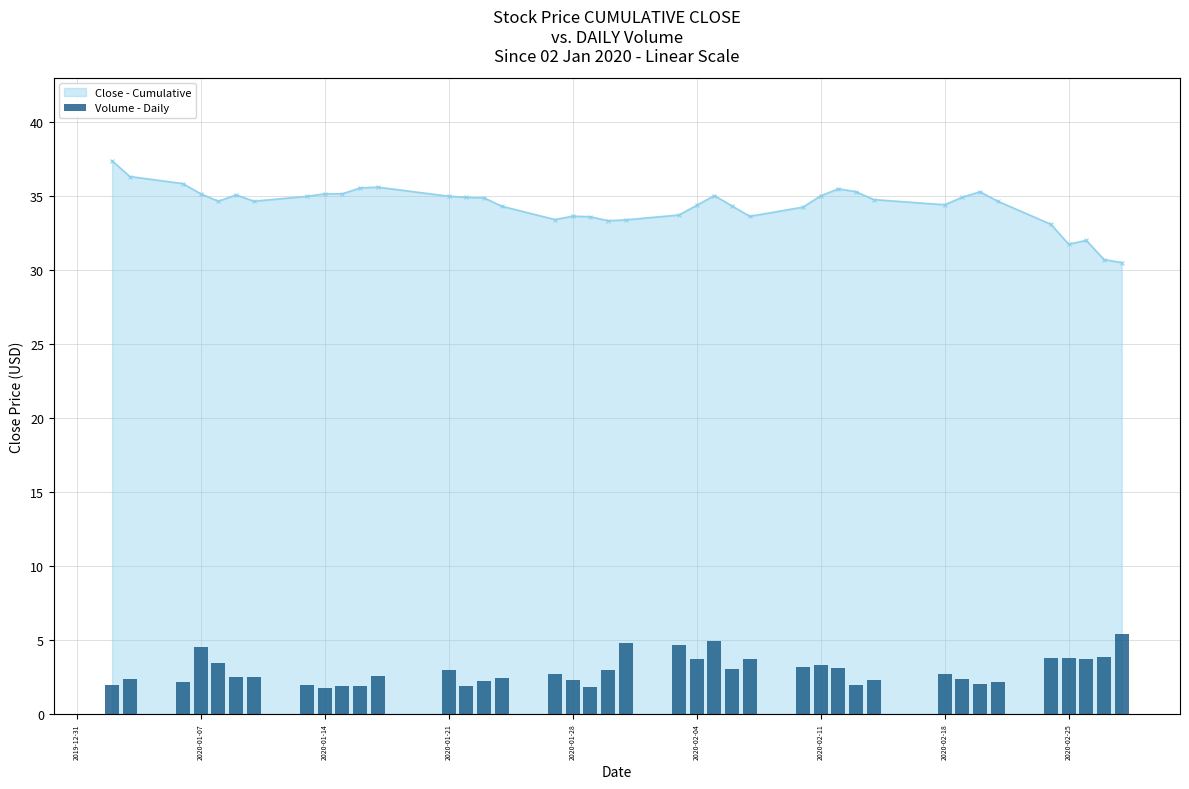

What is the minimum value shown in the chart?

1.8